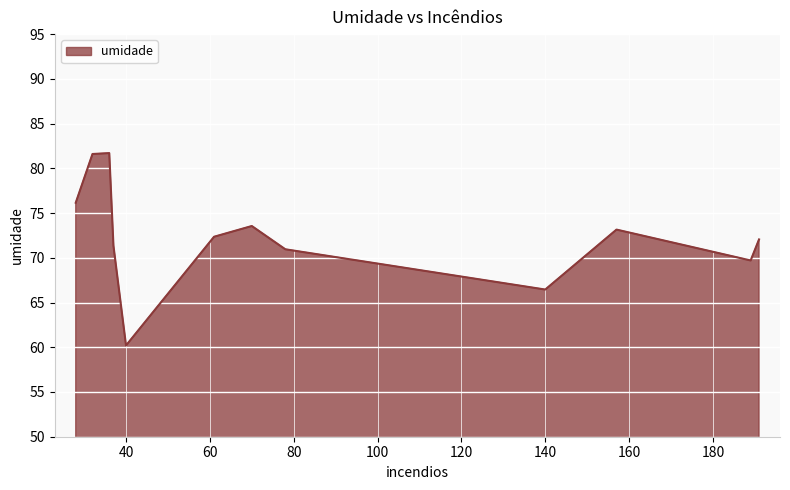

What is the smallest value displayed?

60.2